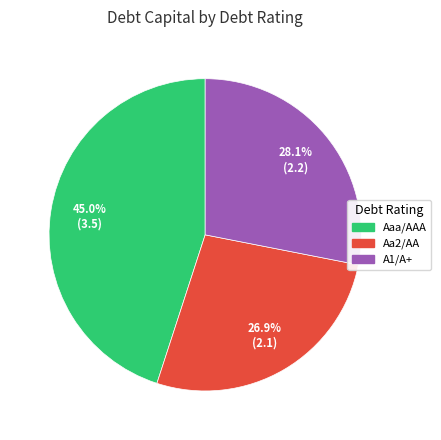

How many slices are in this pie chart?

3